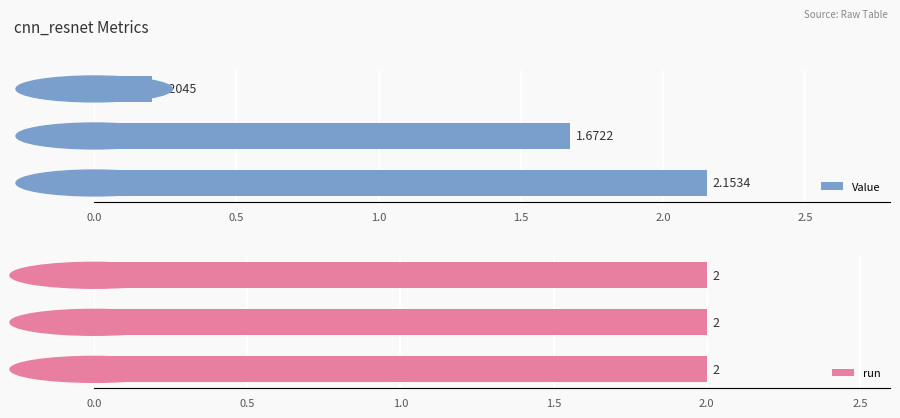

Where is Value nearest to the value 1?

mad